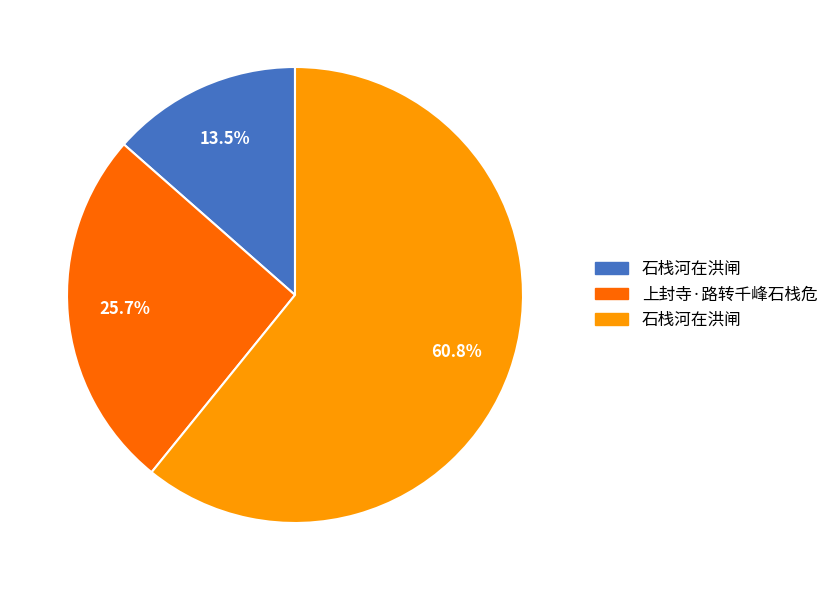

Is there a majority slice in this chart?

Yes